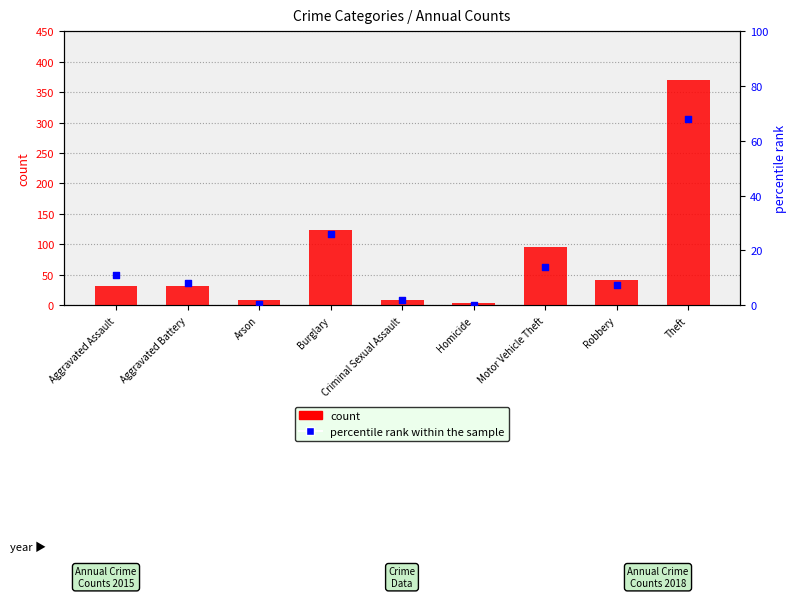

At which category is the sum across all series the highest?

Theft